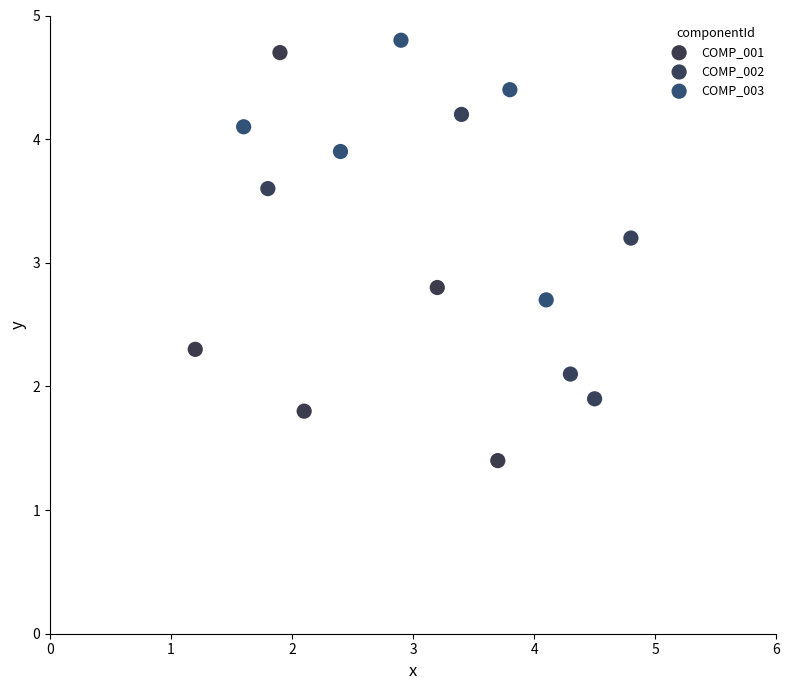

Which series has the widest spread of Y values?

COMP_001